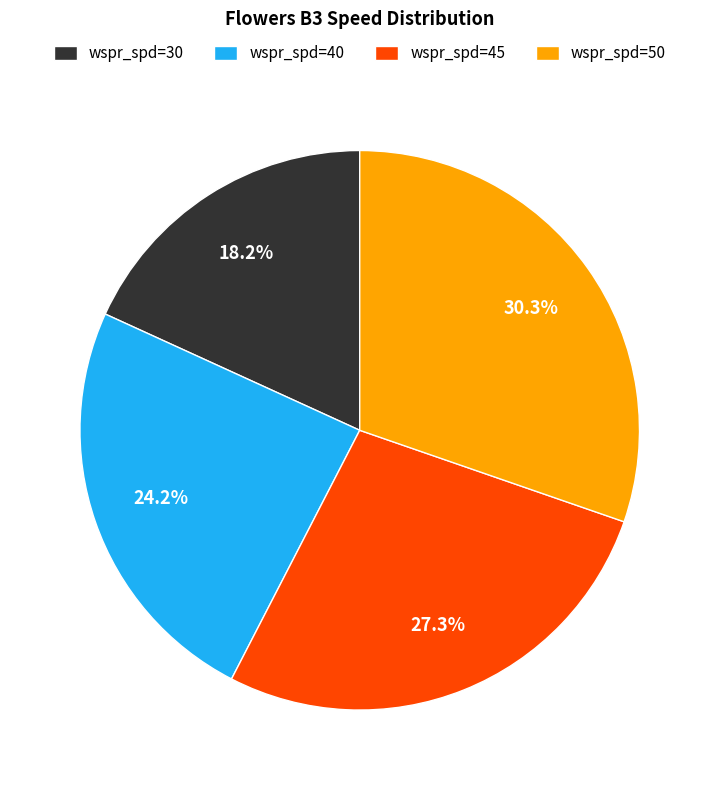

Is there a majority slice in this chart?

No